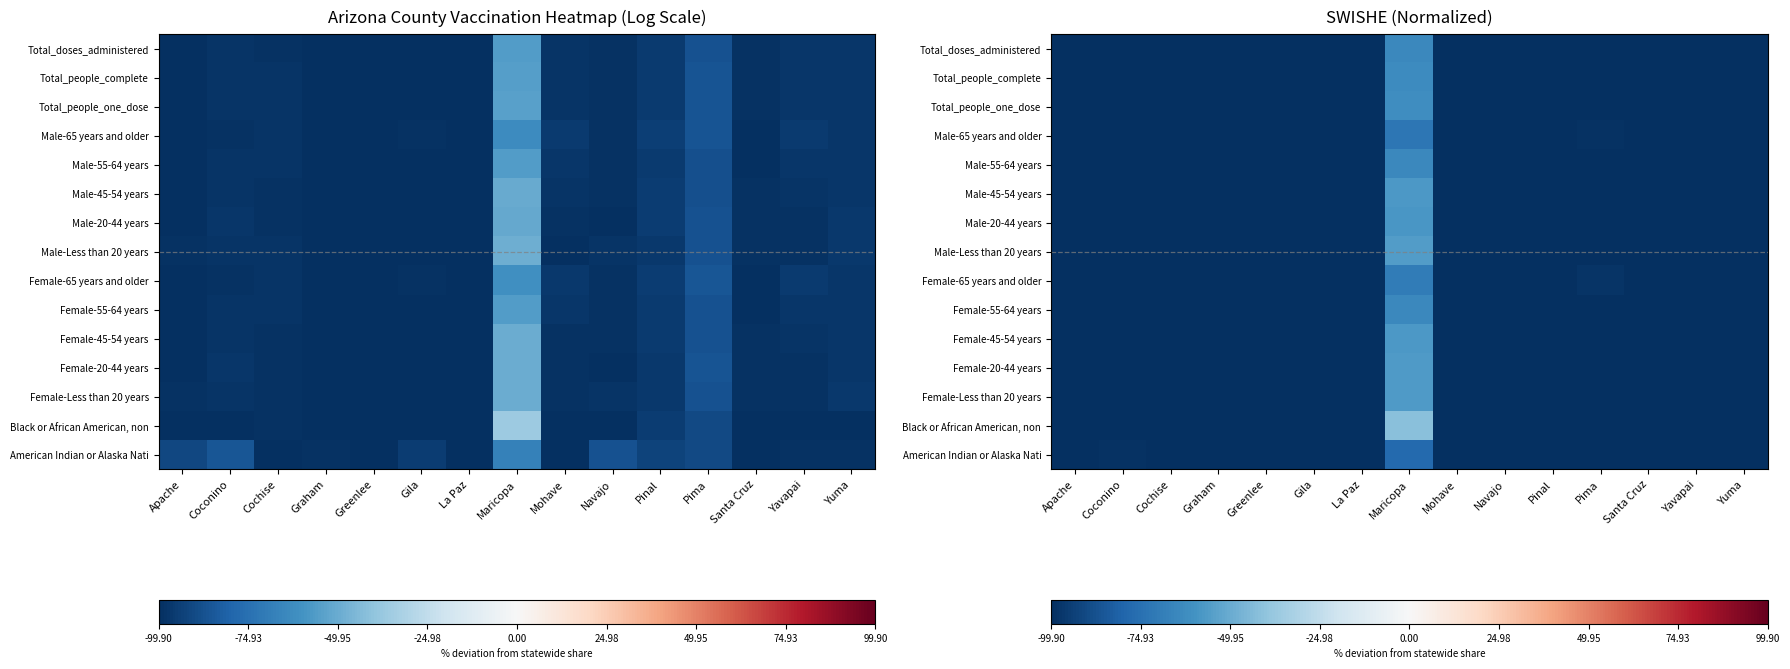

Which category has the highest value in the Male-65 years and older series?

Maricopa